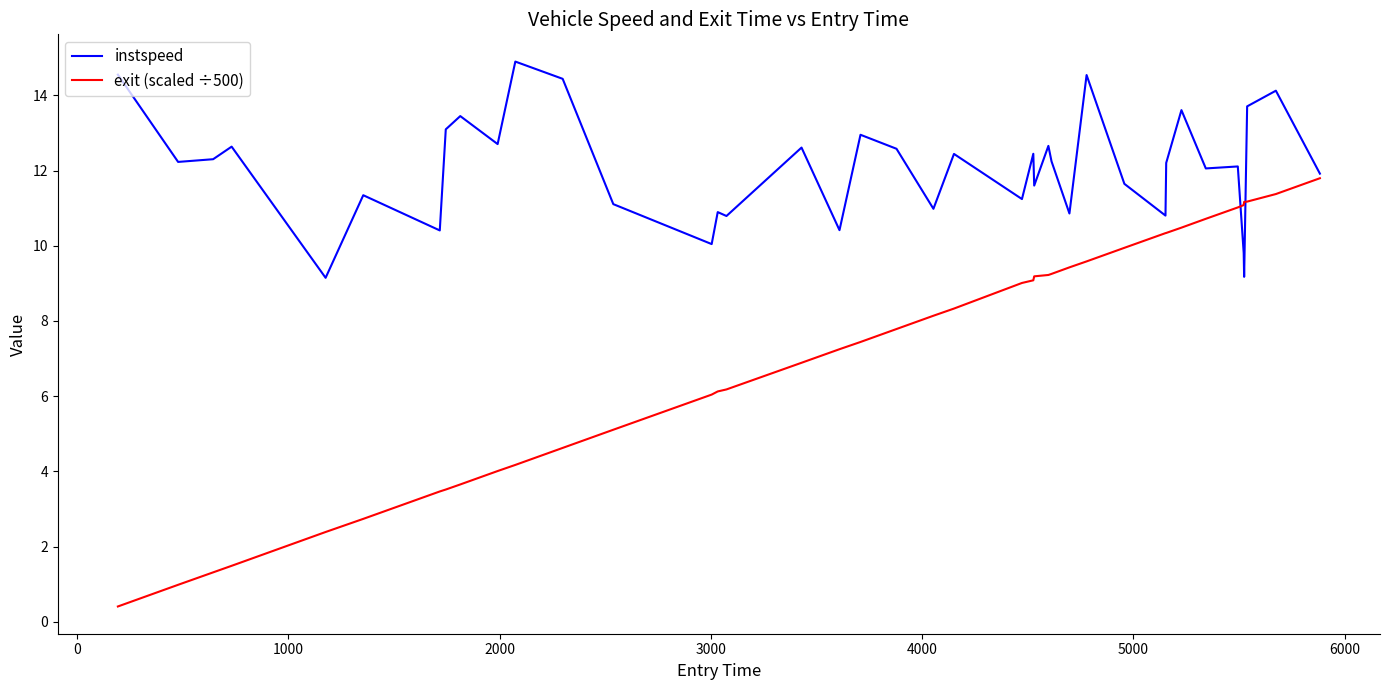

Which series has the widest spread of values?

exit (scaled ÷500)